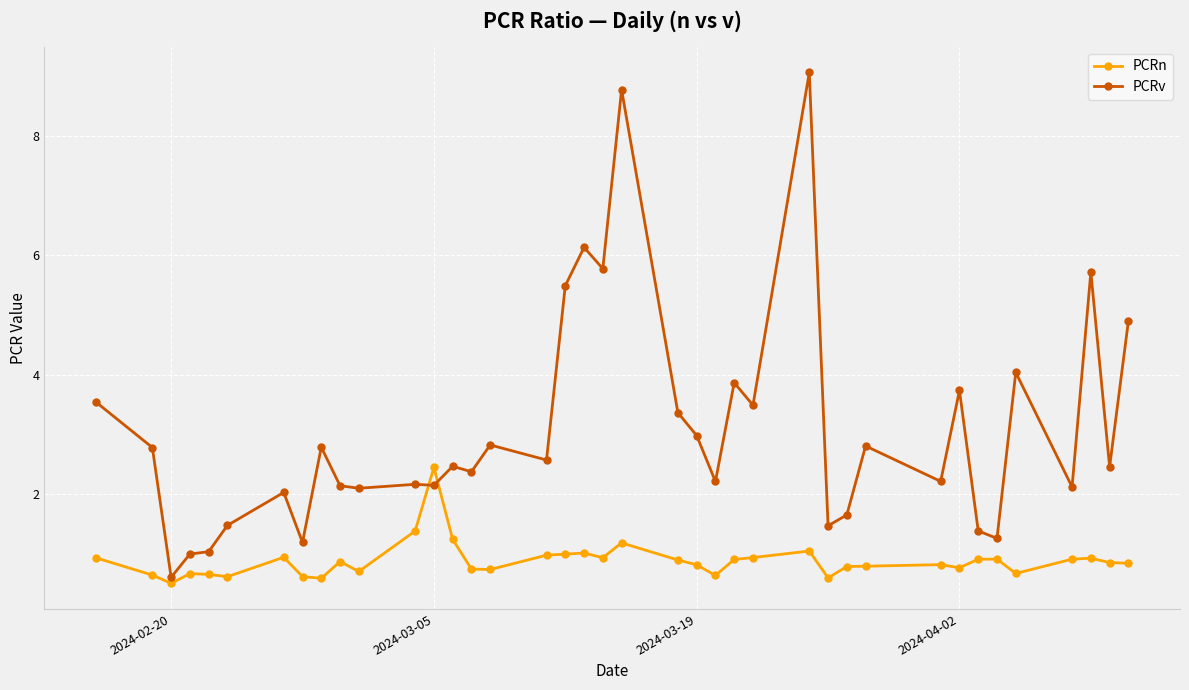

What is the greatest value displayed?

9.1